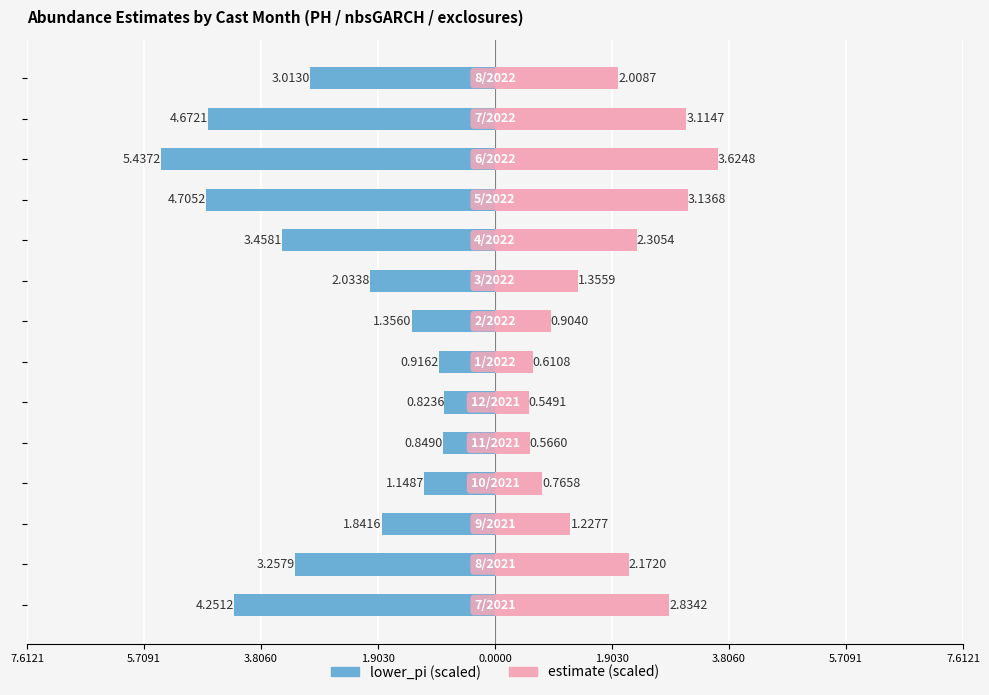

What is the value of the estimate (scaled) bar at the 12th from the left?

3.6